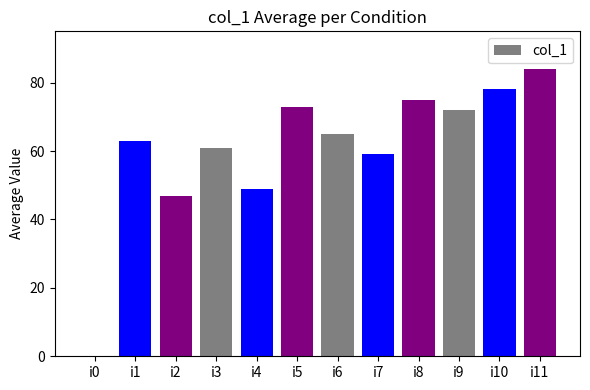

What is the greatest value displayed?

84